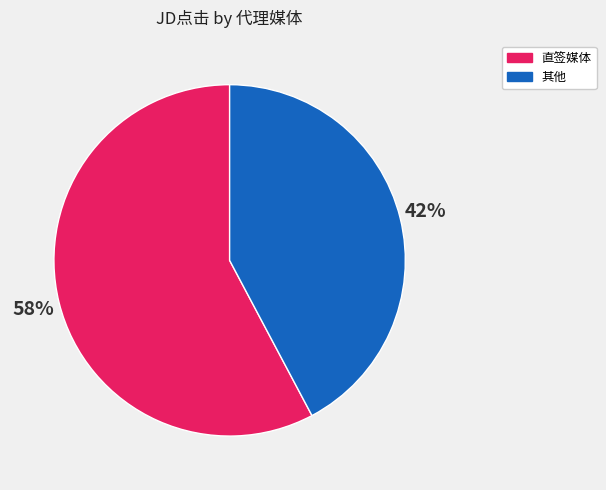

The 其他 slice represents 42% of the pie. True or false?

True